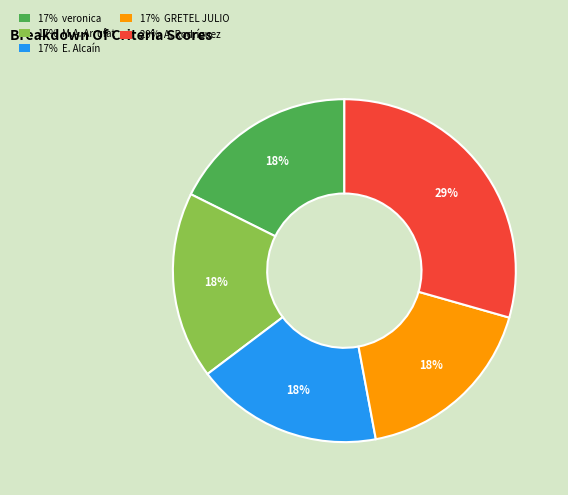

To the nearest percent, what is the average slice percentage?

20%